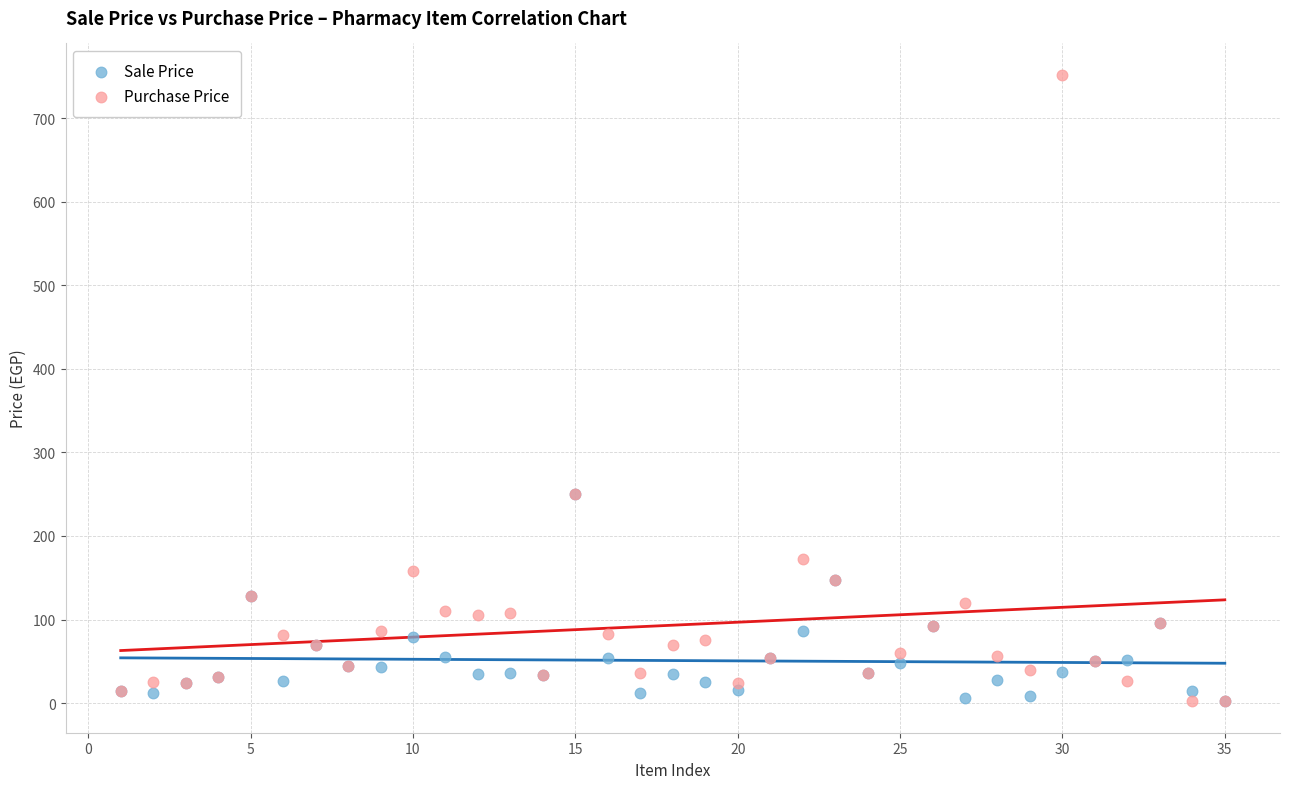

What are all the series names shown in the legend?

Sale Price, Purchase Price